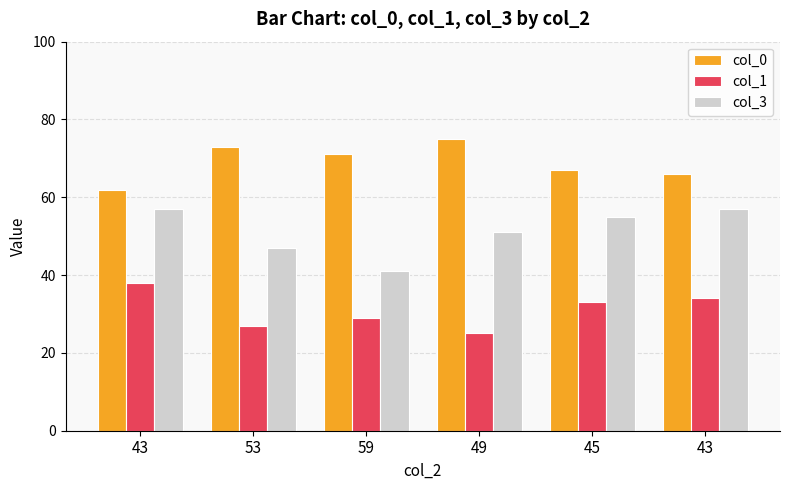

What is the sum of all col_3 values?

308